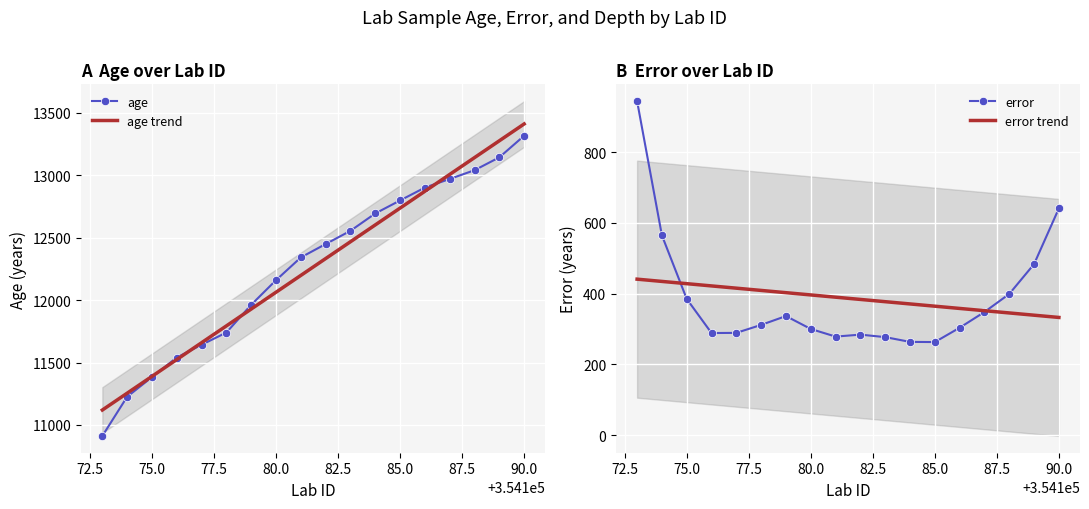

Where is age nearest to the value 12113?

80.0